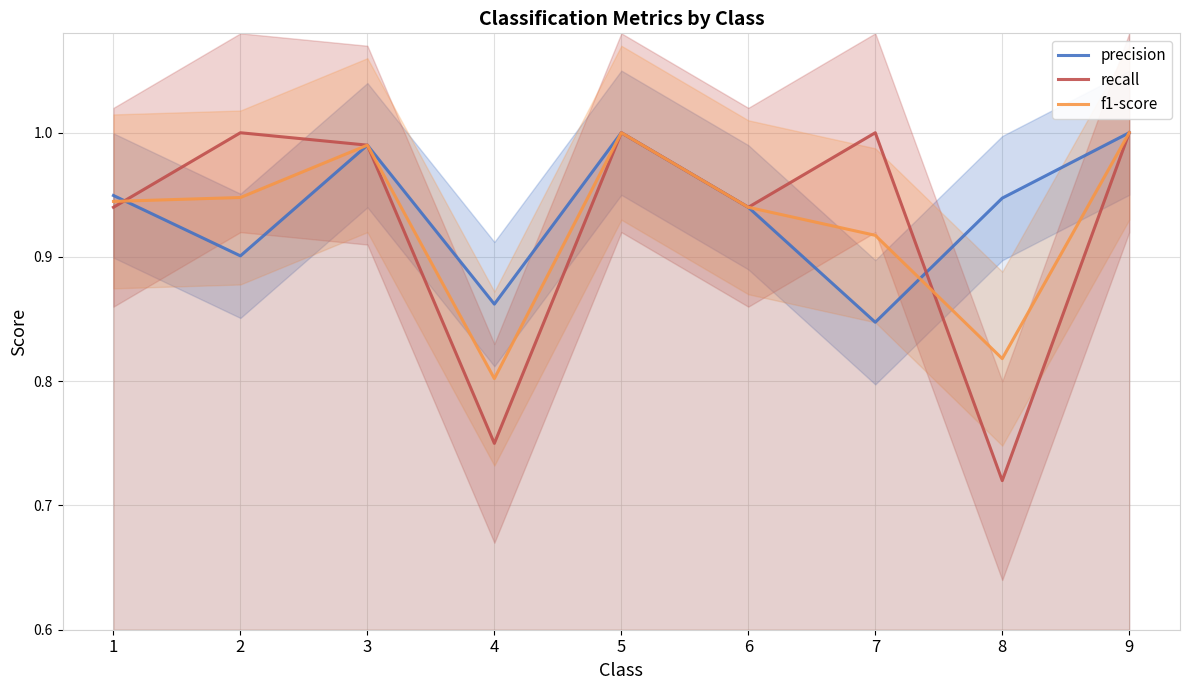

In recall, how many points are higher than both neighbors (excluding endpoints)?

3